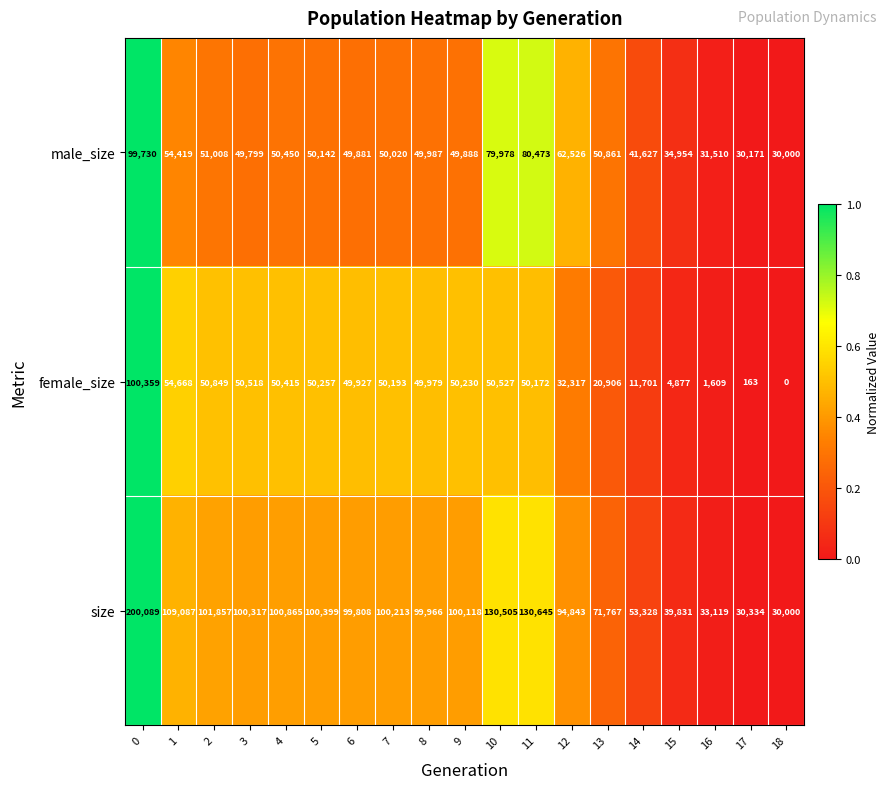

Which series changed the most between 2 and 13?

size